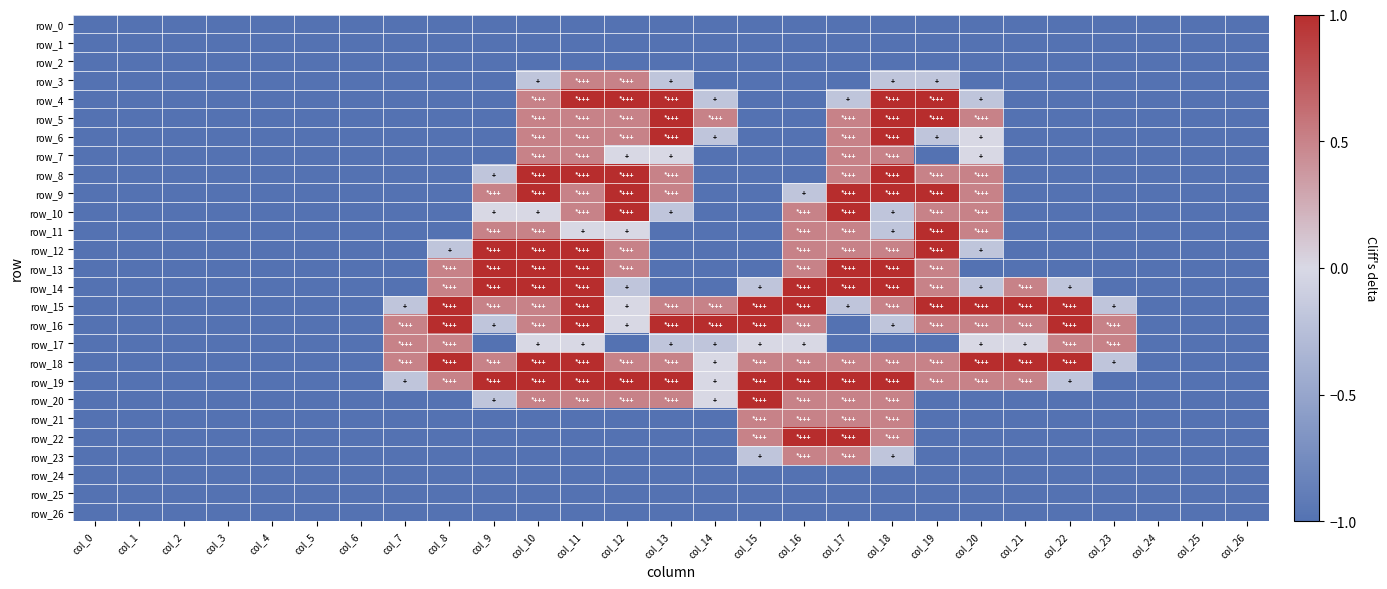

What is the smallest value displayed?

-1.0